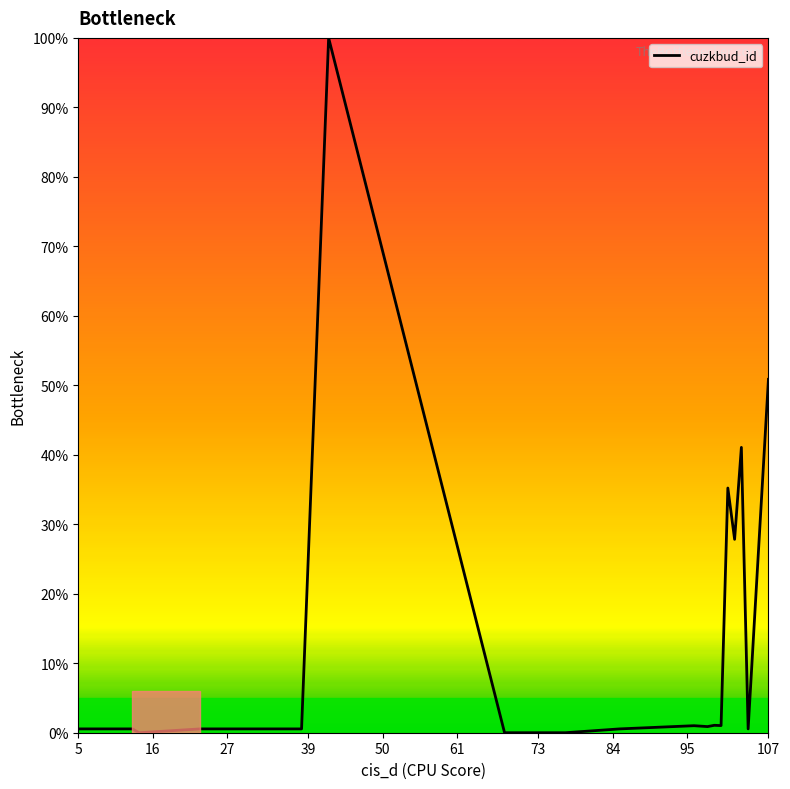

What is the greatest value displayed?

100.0